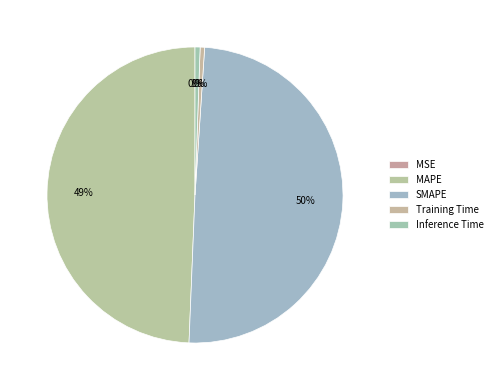

What percentage is the MAPE slice, to the nearest percent?

49%